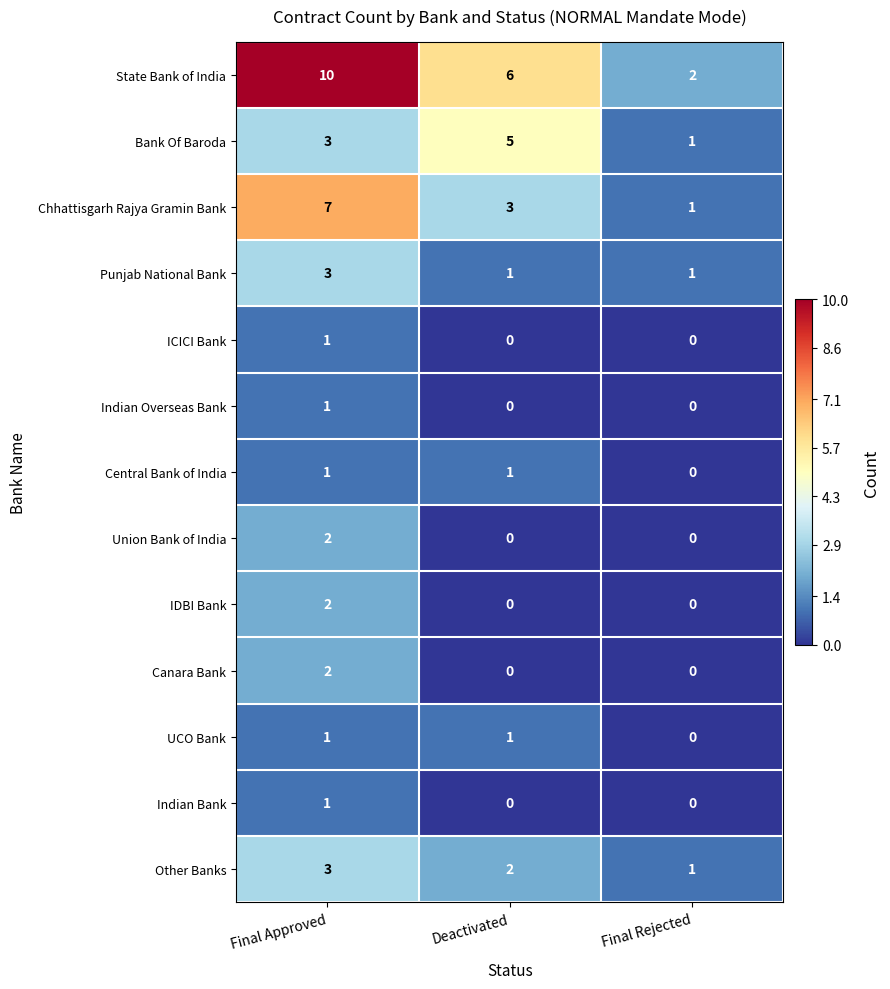

Which series has the largest total across all categories?

State Bank of India